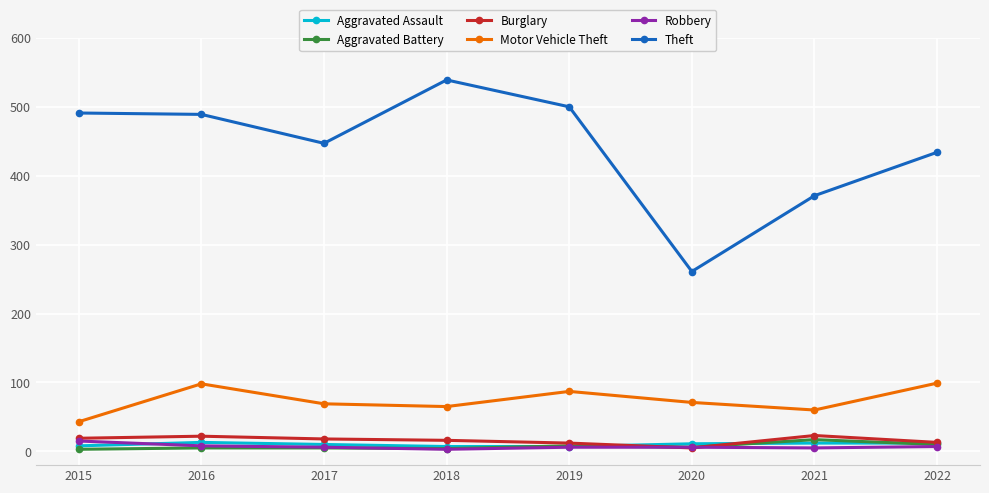

Count the number of data series in this chart.

6